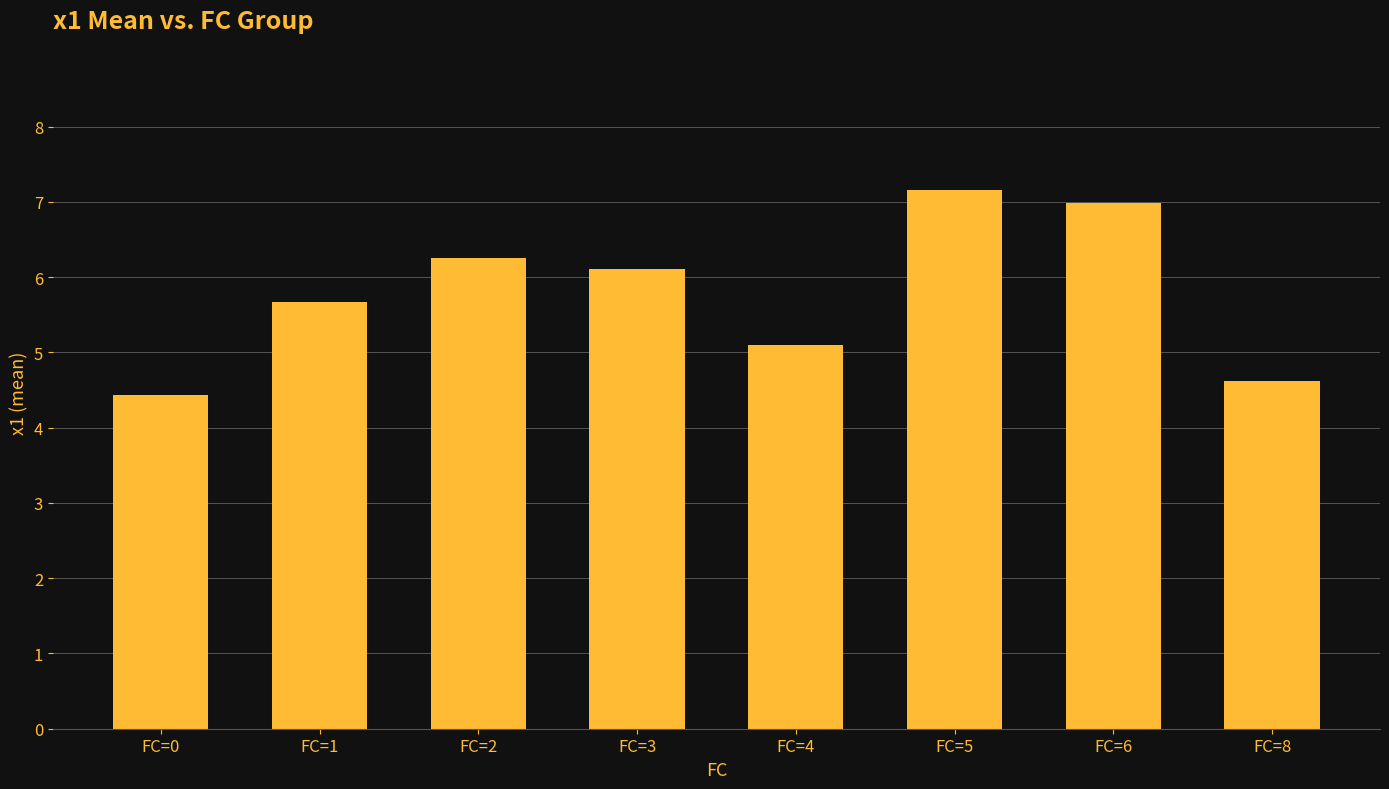

Which has a higher value, FC=6 or FC=2?

FC=6